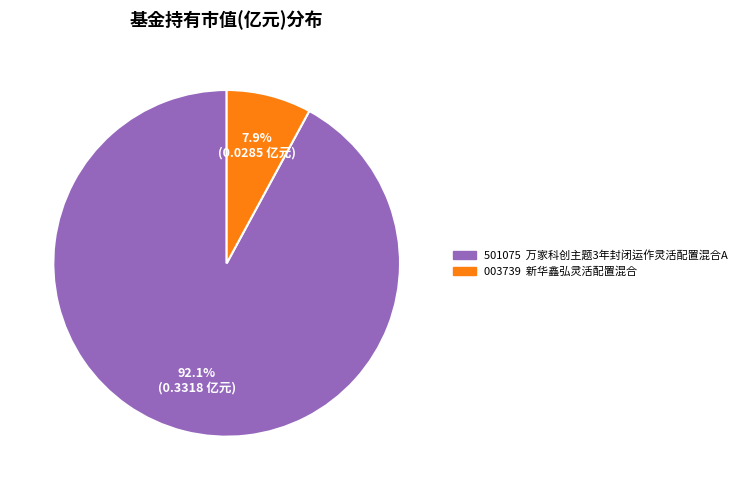

Is there any slice that represents more than half of the pie?

Yes